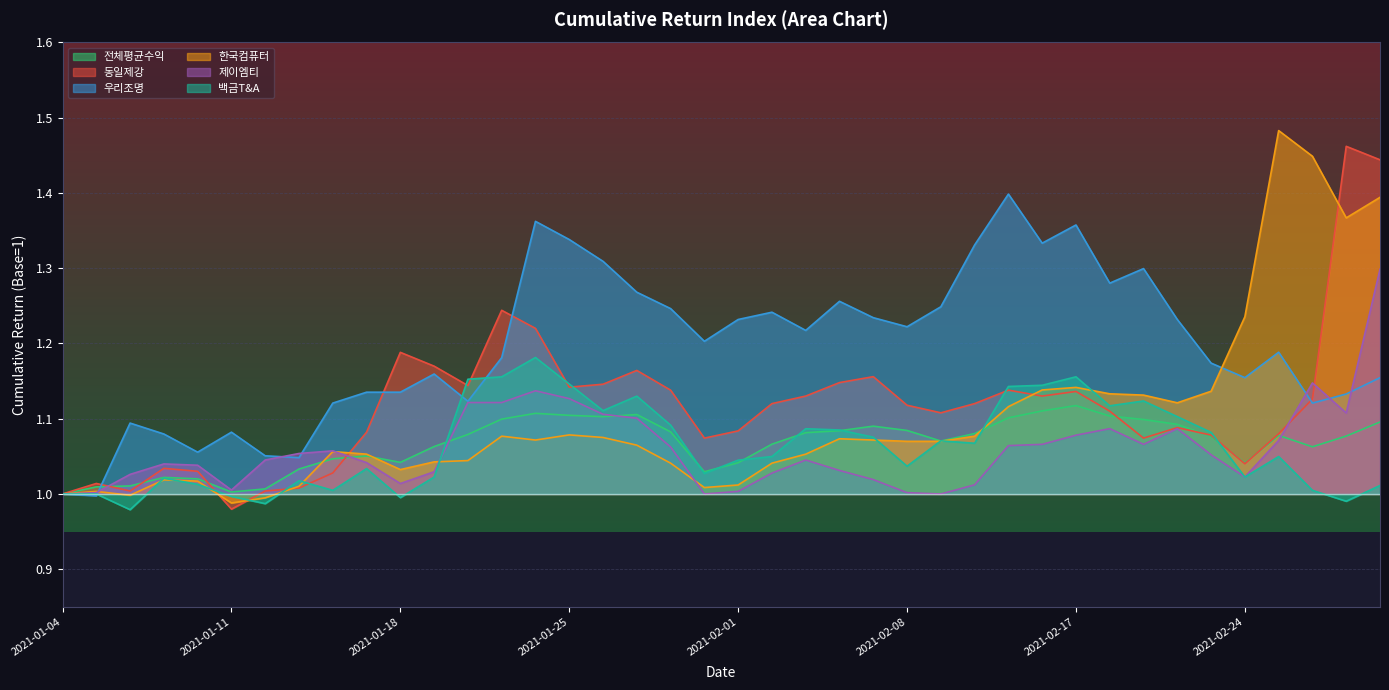

What is the label of the 1st point from the right?

2021-03-03